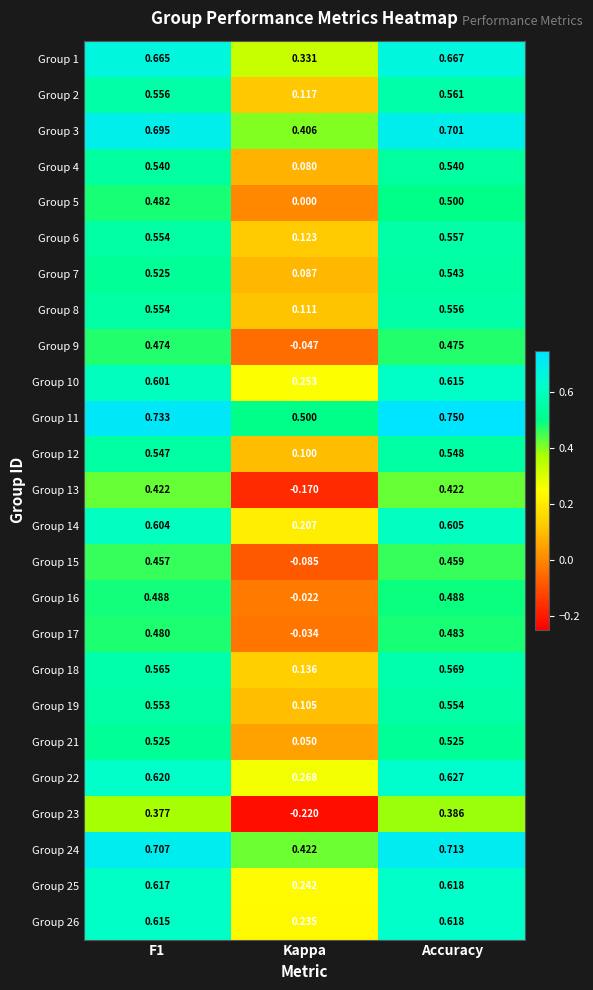

Which series has the largest range (max minus min)?

Group 23